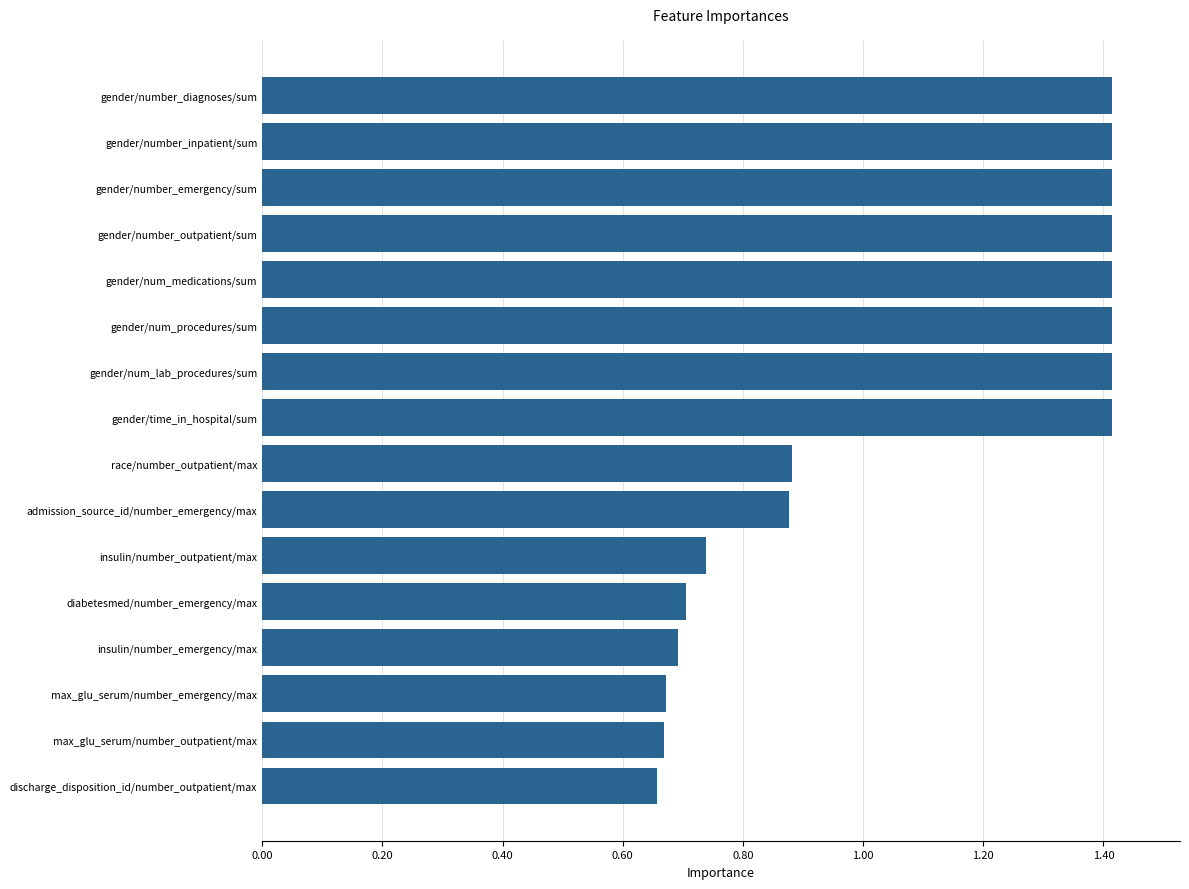

How many bars are there in total?

16